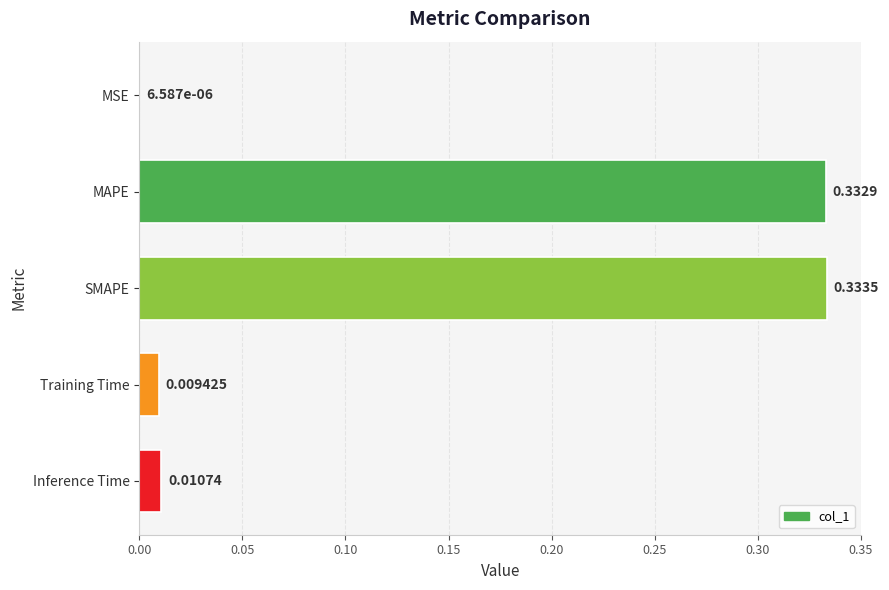

Between Training Time and MAPE, which is larger?

MAPE